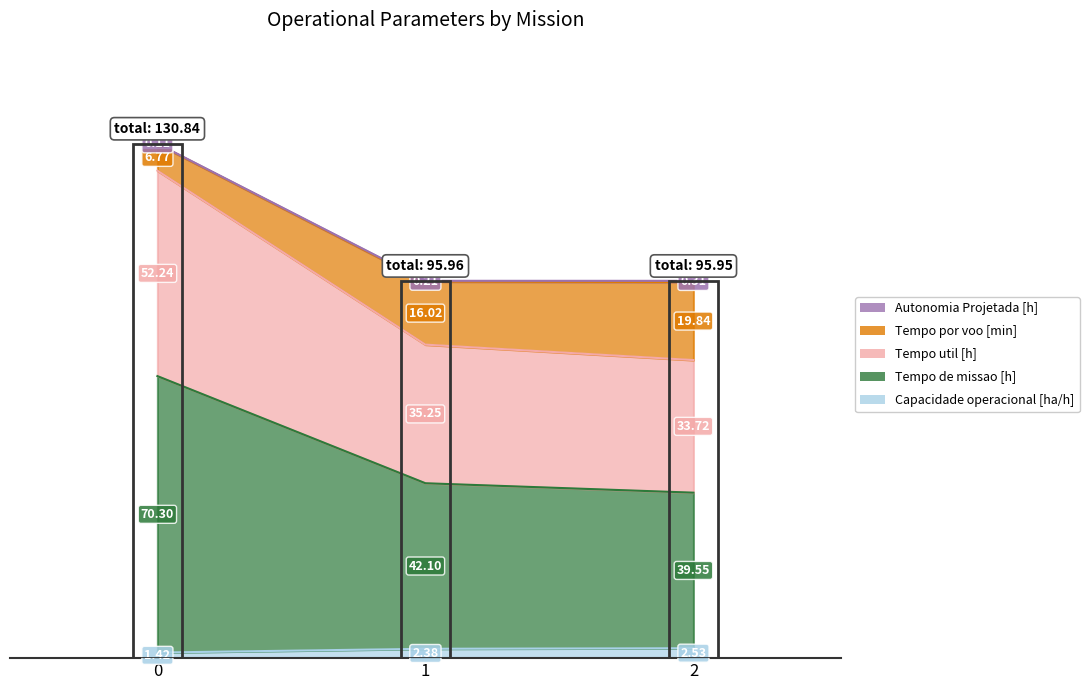

How many categories are shown in the chart?

3